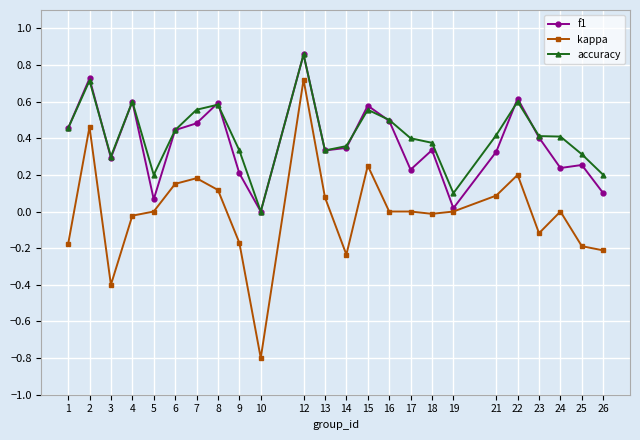

How many lines are shown in the chart?

3